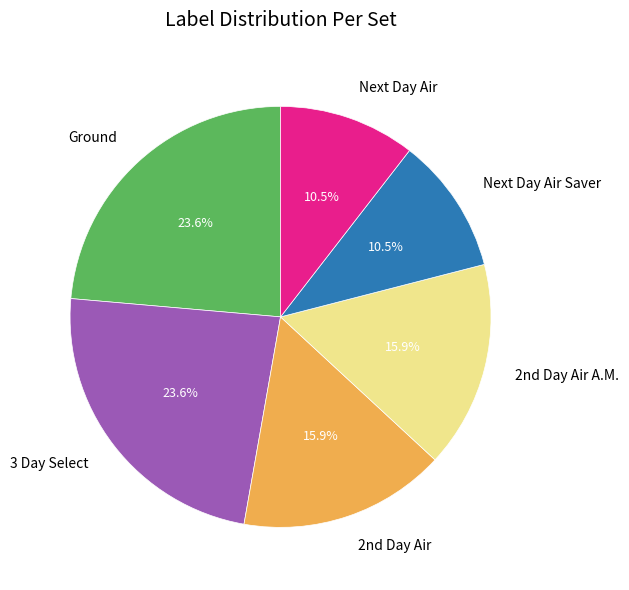

Approximately how many times larger is the value at Next Day Air compared to Ground?

0.4